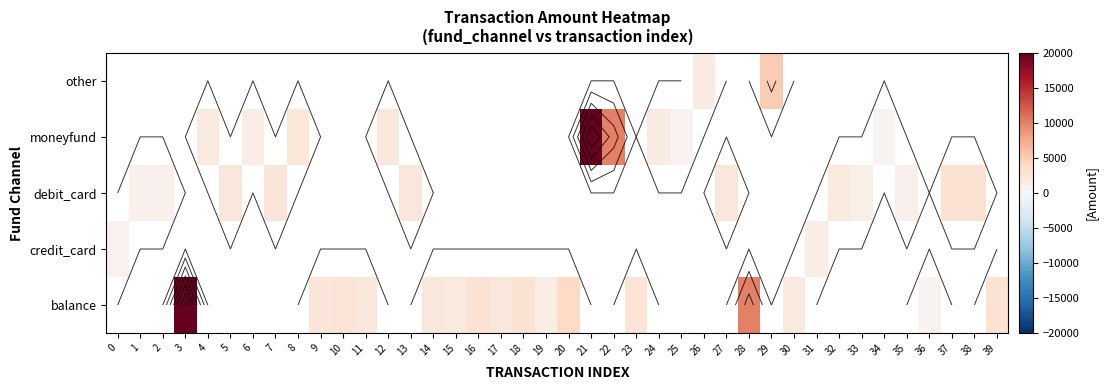

Count the number of categories in the chart.

40